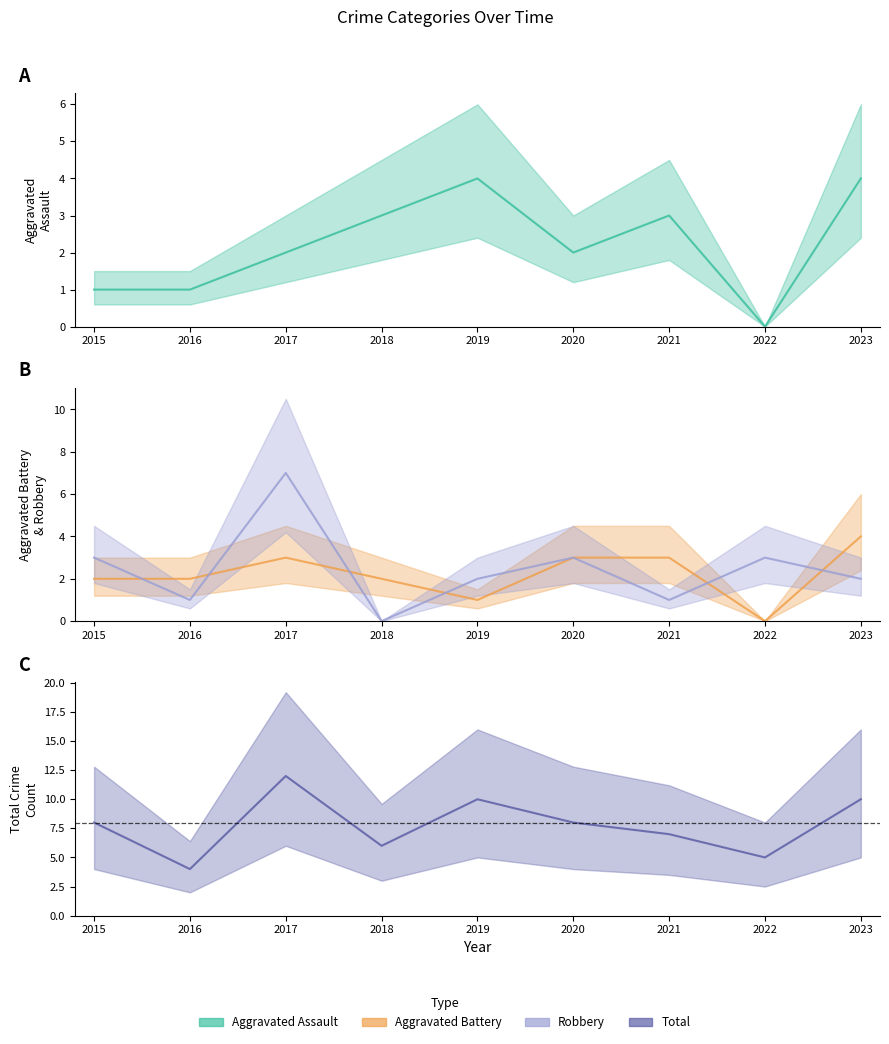

Which has a higher value, 2020 or 2019?

2019